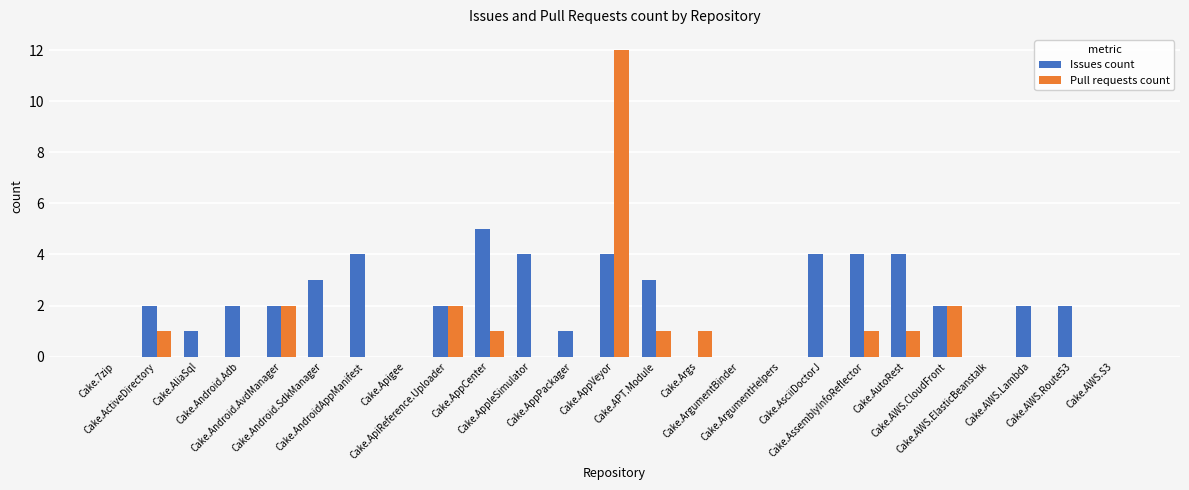

Which series has the largest total across all categories?

Issues count